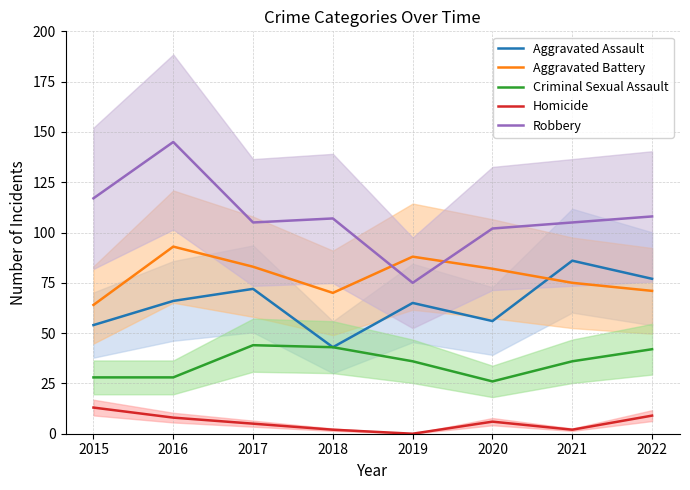

Rank the categories by Robbery value from lowest to highest.

2019, 2020, 2017, 2021, 2018, 2022, 2015, 2016